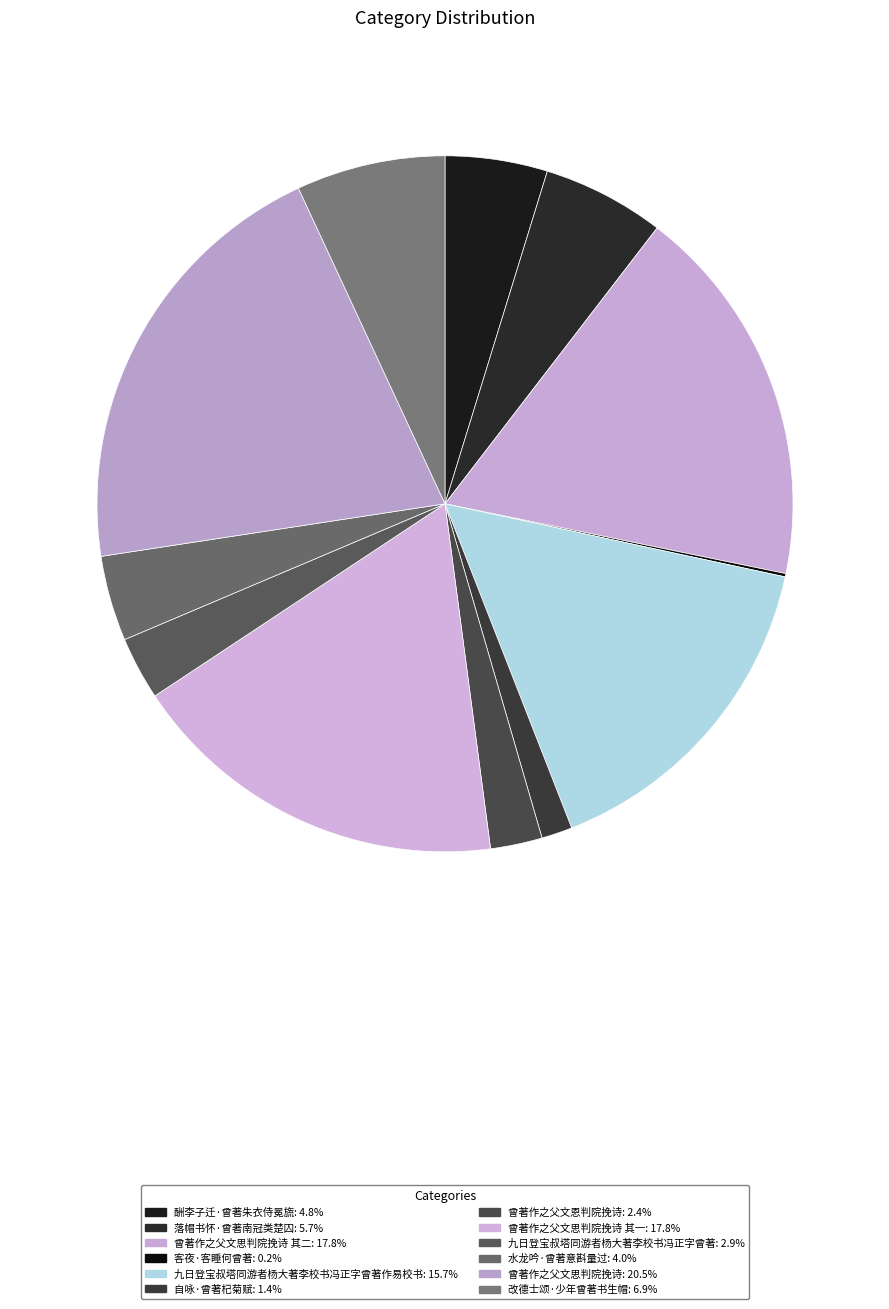

To the nearest percent, what is the average slice percentage?

8%